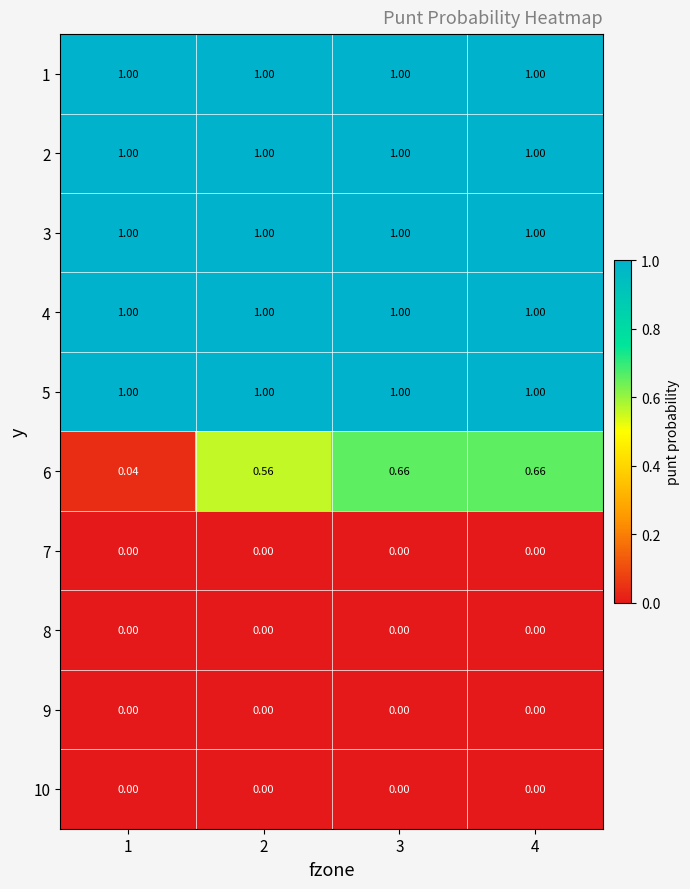

Is the value of 6 at 2 greater than the value of 9 at 2?

Yes